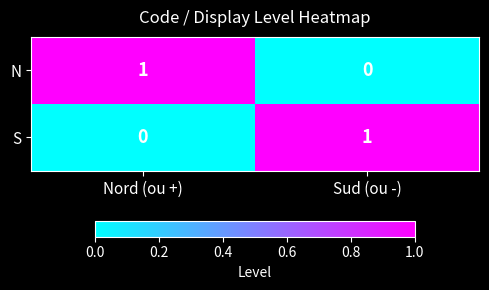

How many distinct data groups are displayed?

2